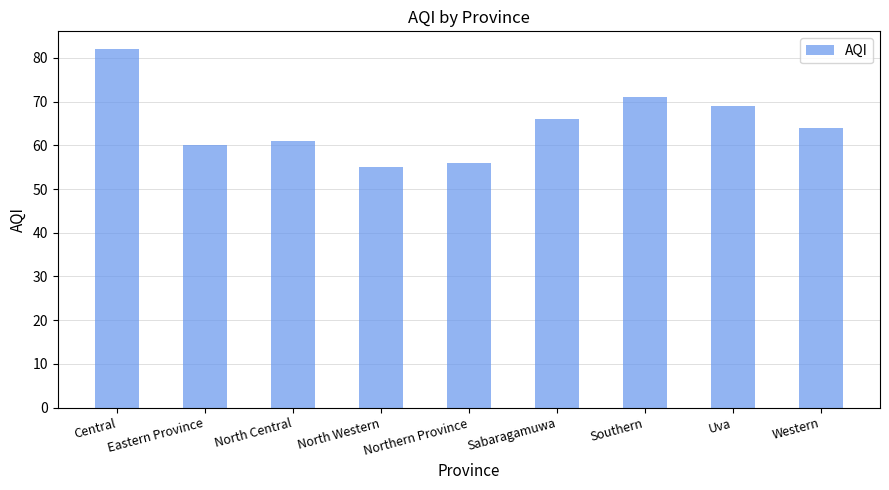

What is the value of the 8th bar from the left?

69